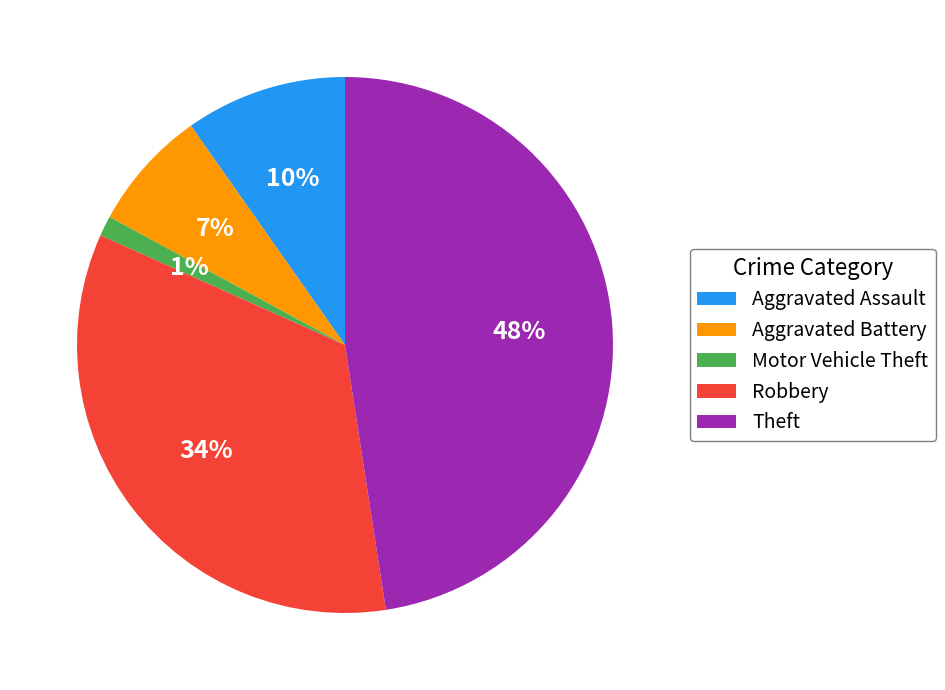

To the nearest percent, what portion does Aggravated Assault represent?

10%